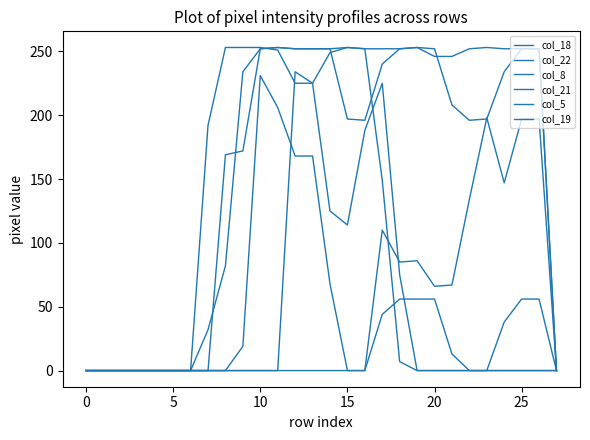

Does the chart display data point markers on the line(s)?

No